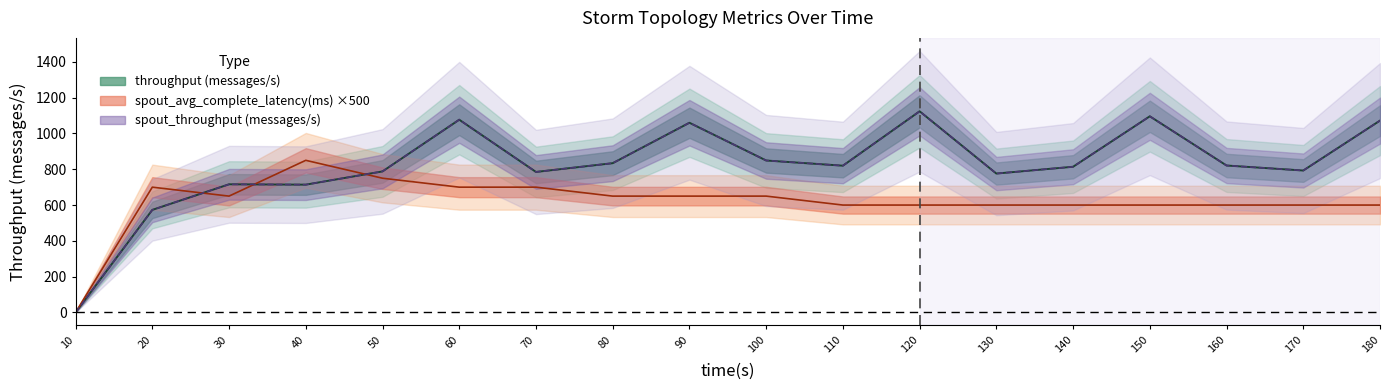

How many lines are shown in the chart?

3